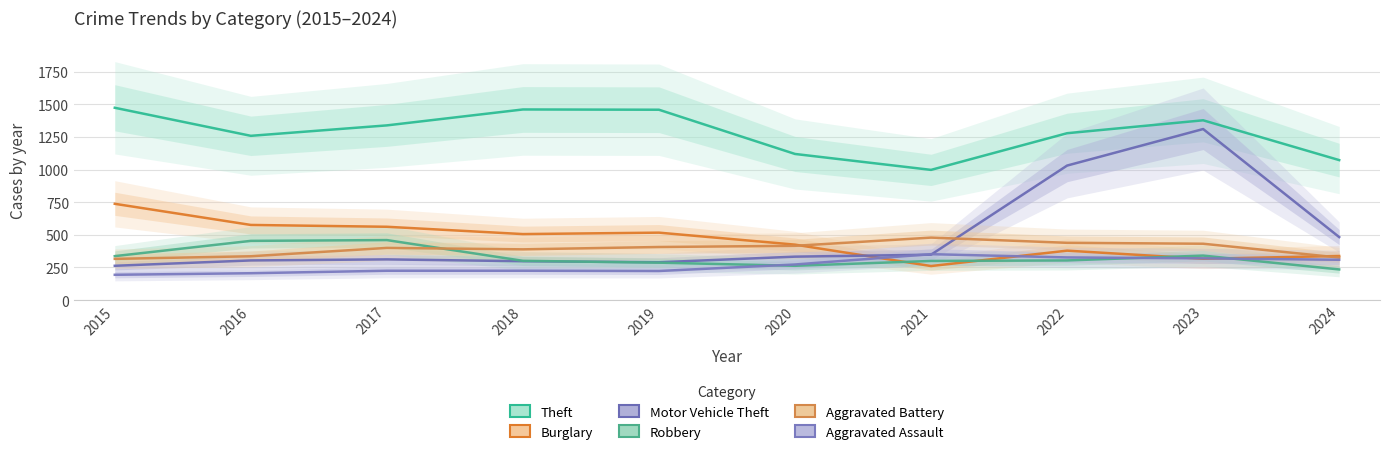

What value does the Aggravated Battery series have at 2020, to the nearest 10?

420